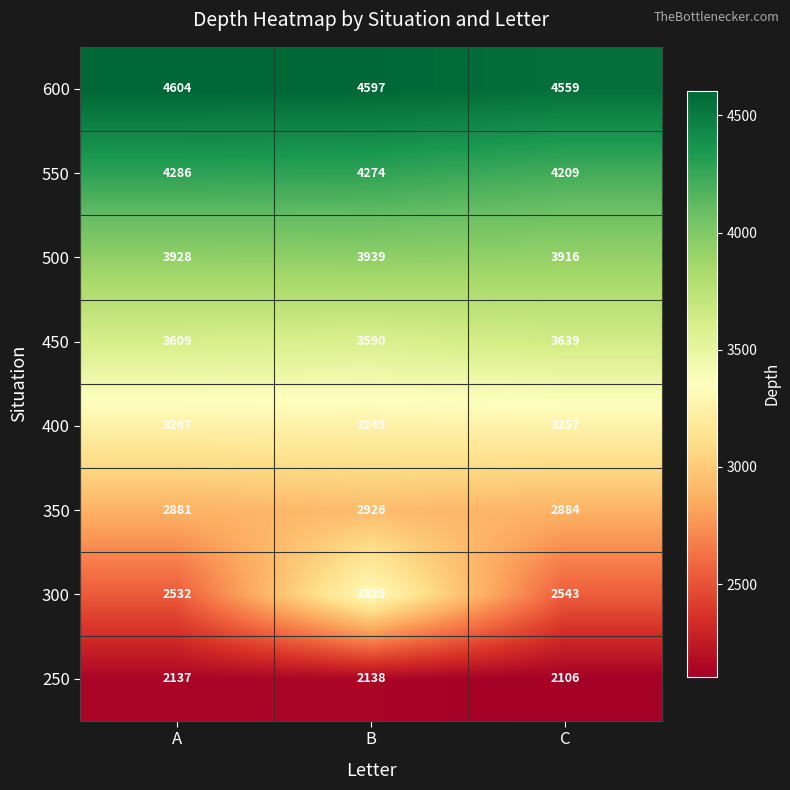

What is the maximum value shown in the chart?

4604